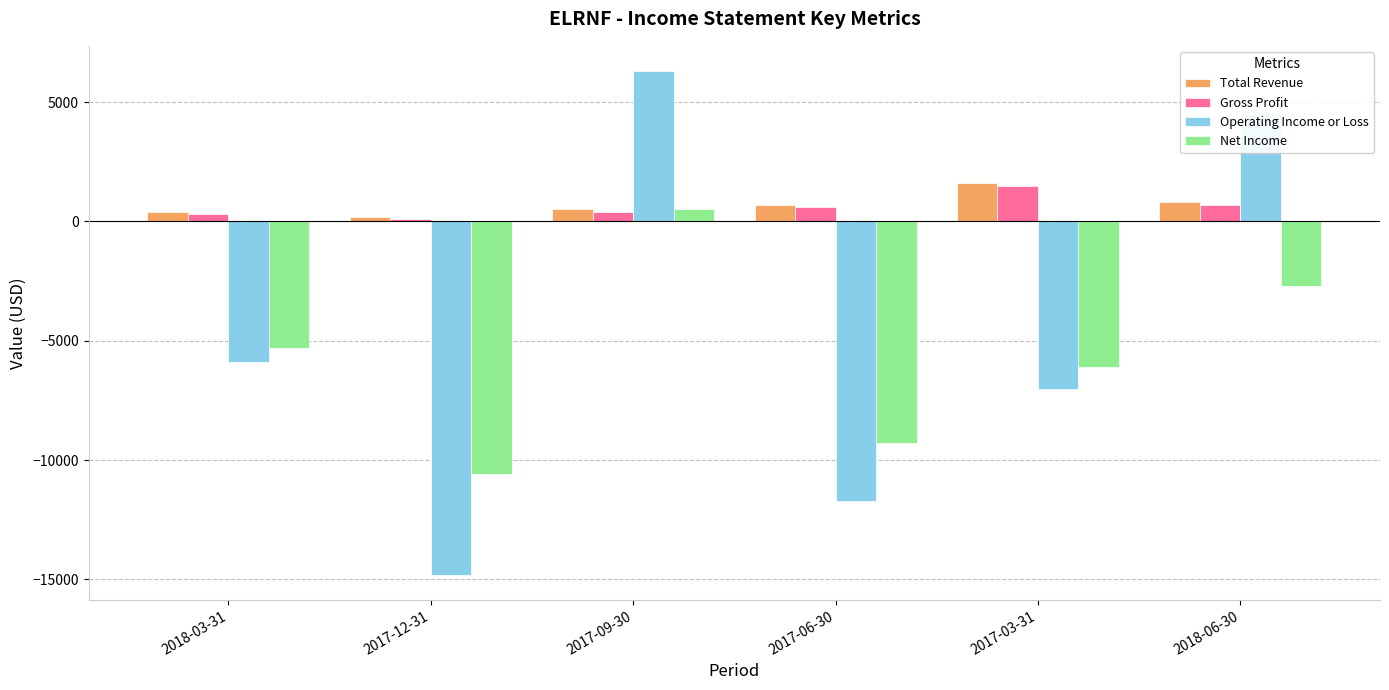

Which series changed the most between 2017-09-30 and 2018-06-30?

Net Income